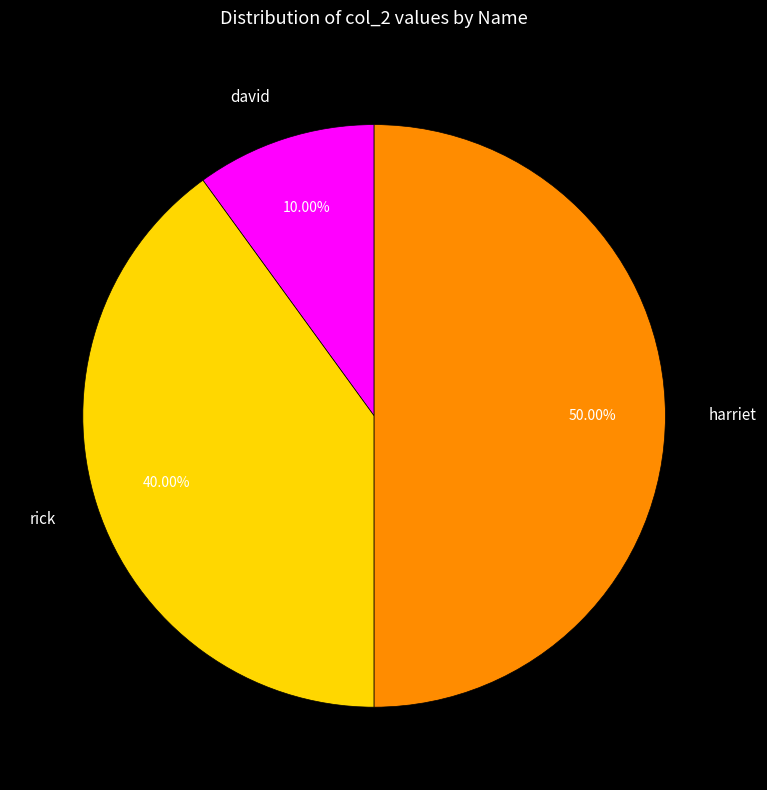

Is it true that harriet is 50% of the pie?

True